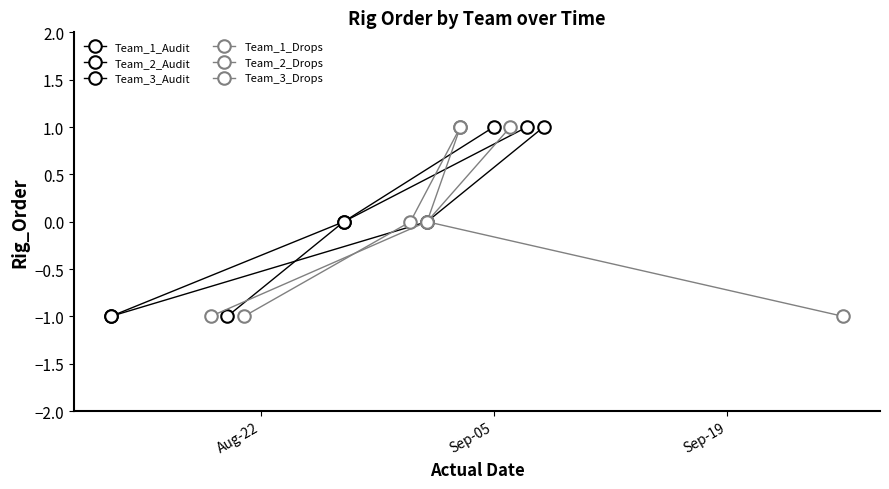

List the series in order of their peak value, lowest first.

Team_1_Audit, Team_2_Audit, Team_3_Audit, Team_1_Drops, Team_2_Drops, Team_3_Drops